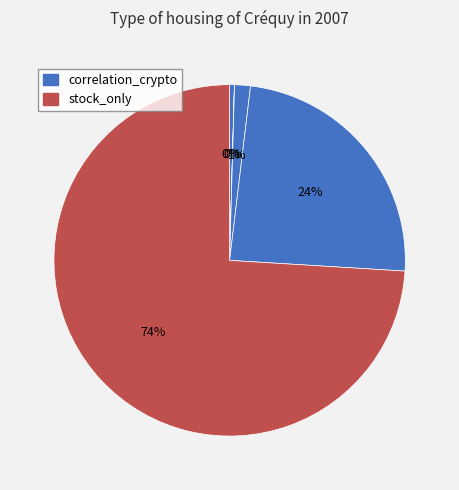

What is the largest slice in the pie chart?

stock_only